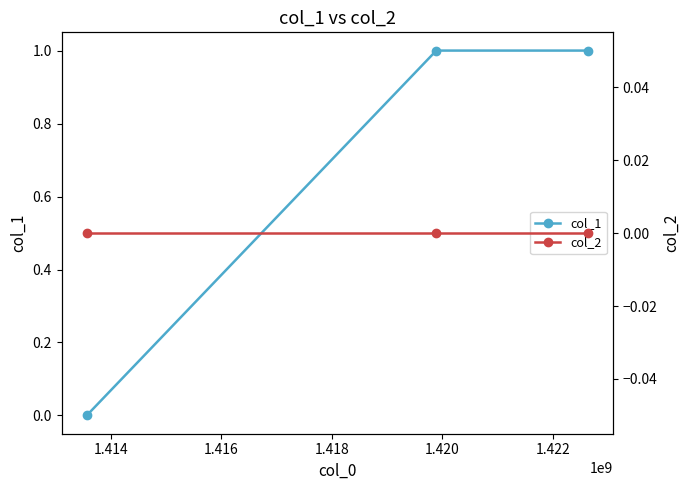

How many data points in col_1 are less than 1?

1